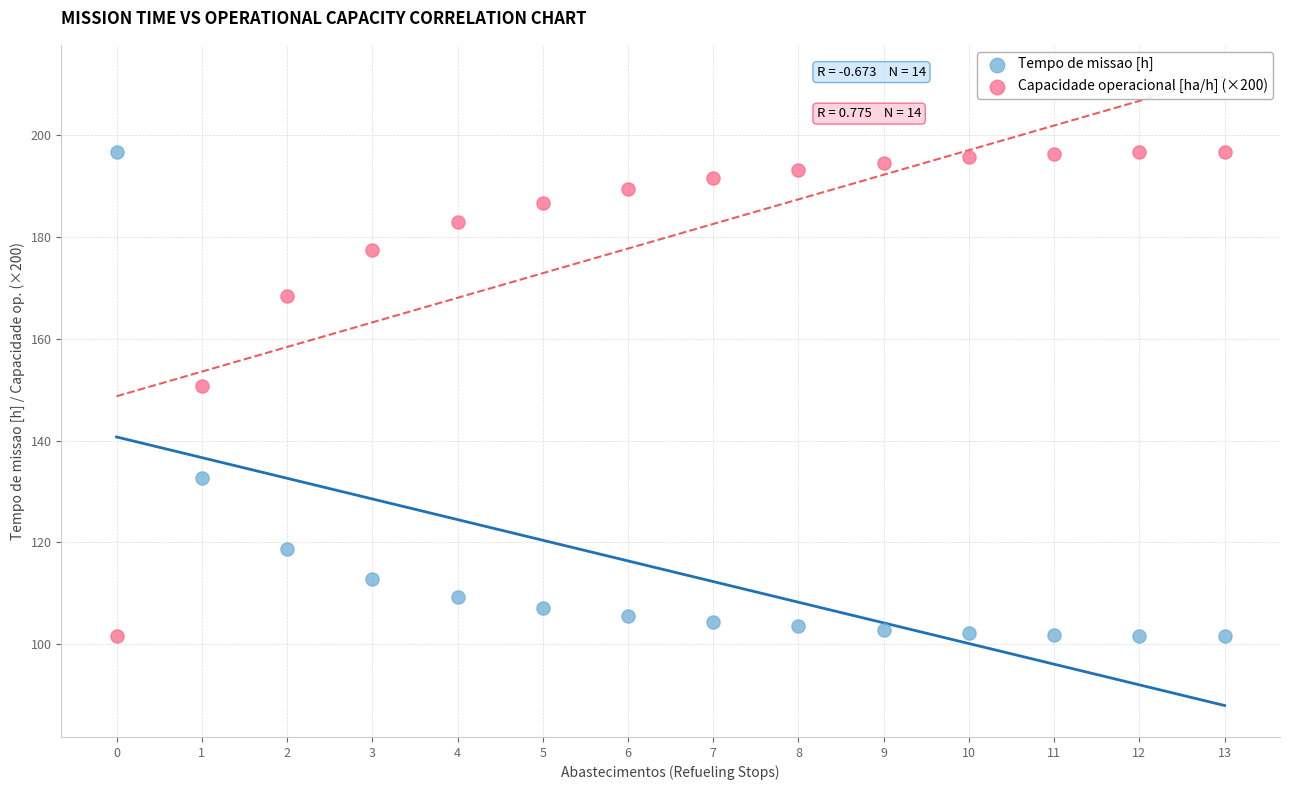

In the Tempo de missao [h] series, what Y value is closest to 149?

132.6